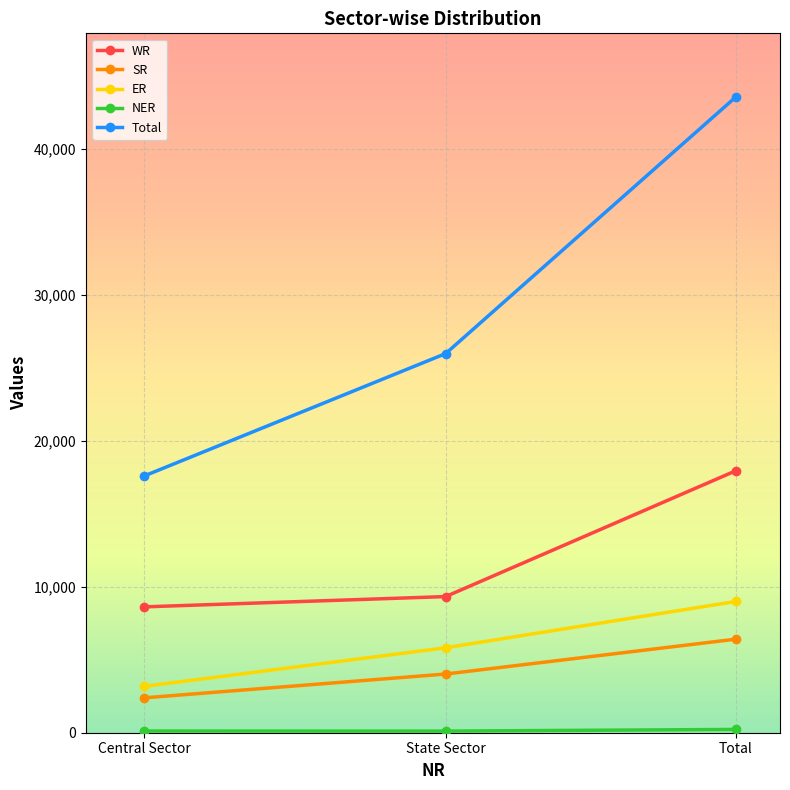

What is the label of the 2nd point from the right?

State Sector